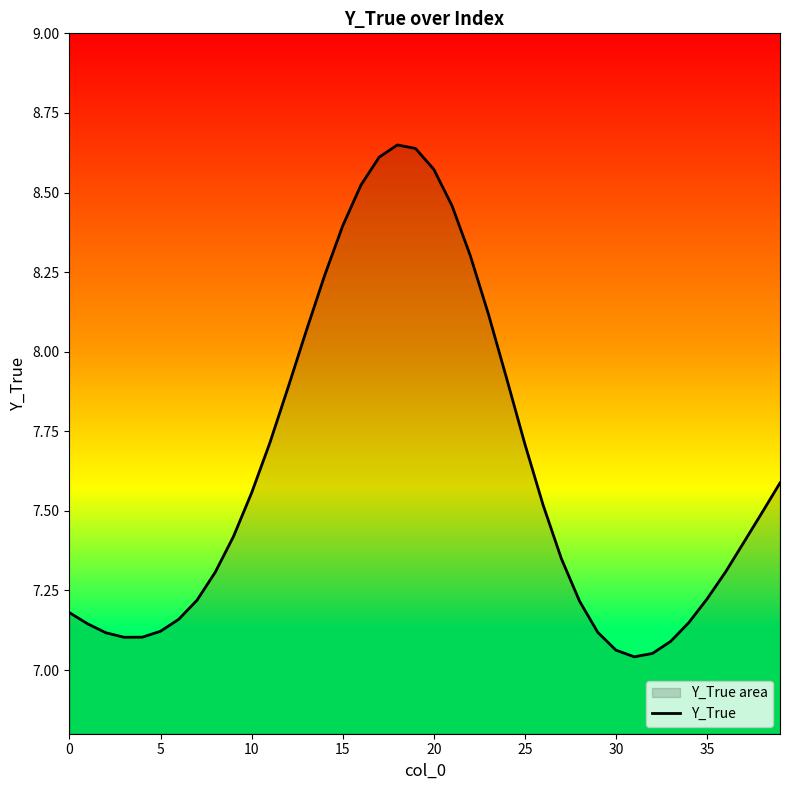

How many lines are shown in the chart?

1